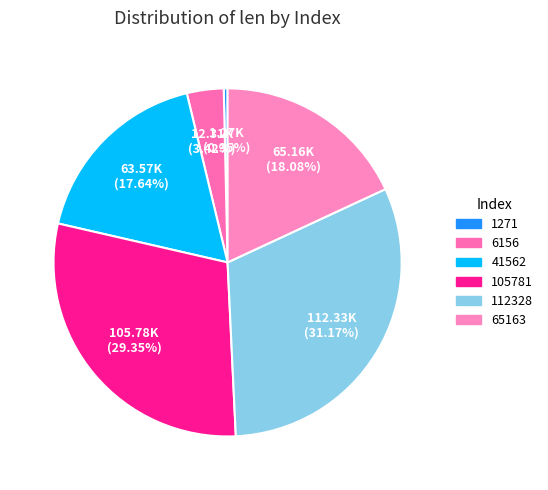

How many slices are in this pie chart?

6